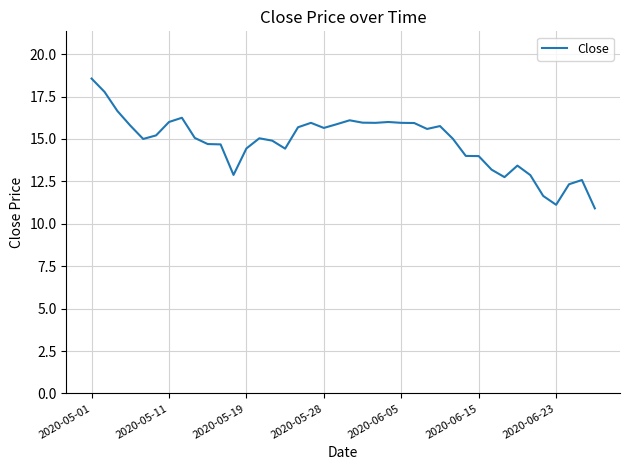

What is the difference between the maximum and minimum values?

7.6